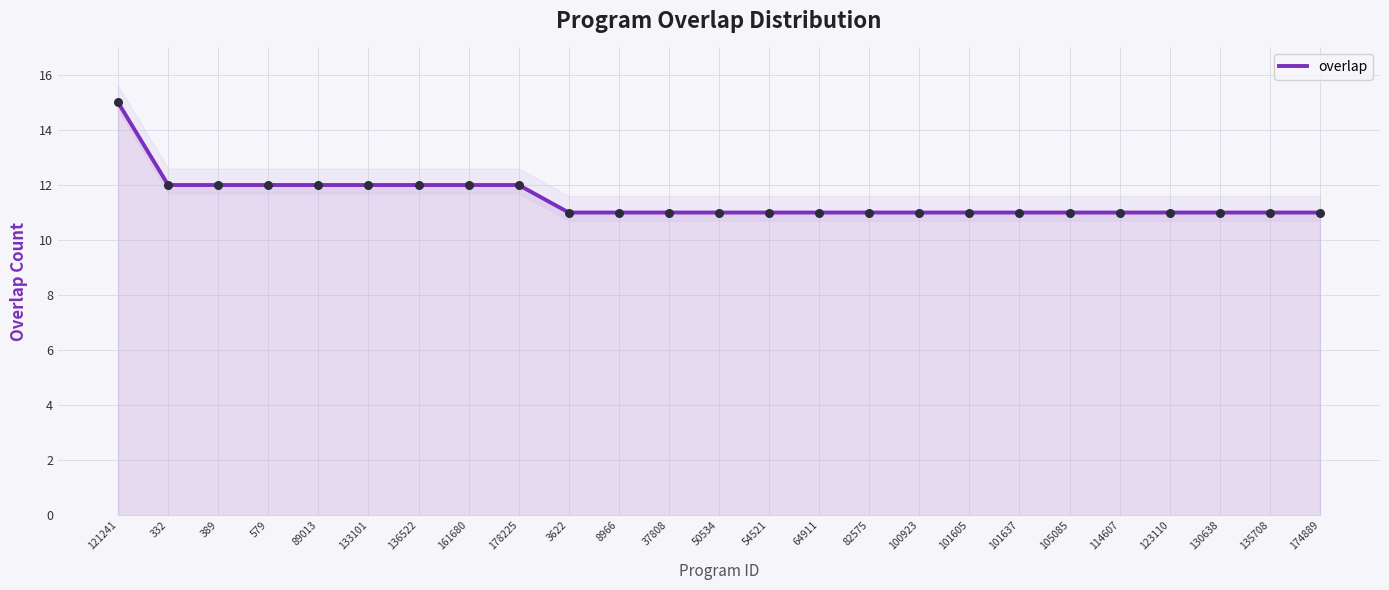

Approximately how many times larger is the value at 135708 compared to 54521?

1.0